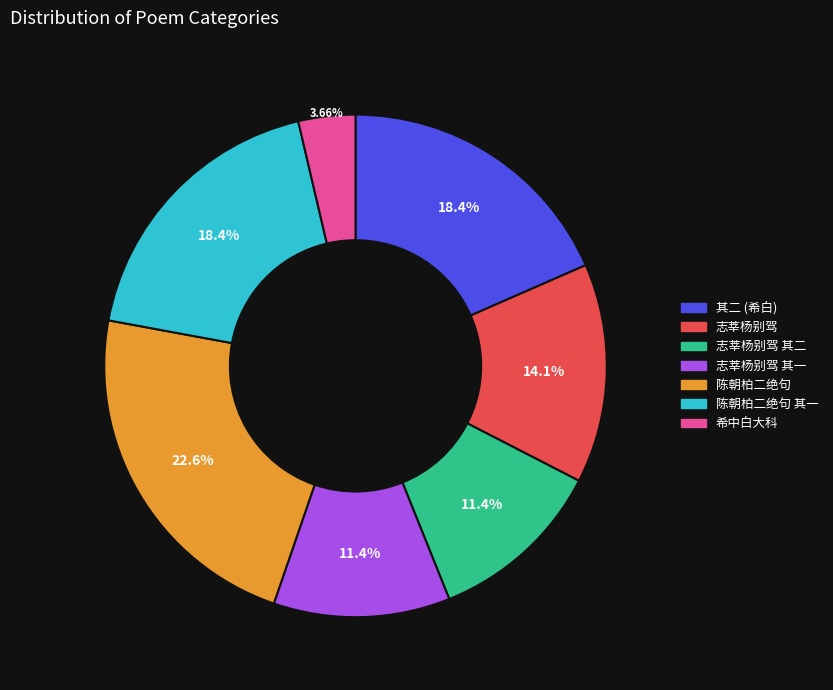

To the nearest percent, what is the difference between the largest and smallest slice percentages?

19%